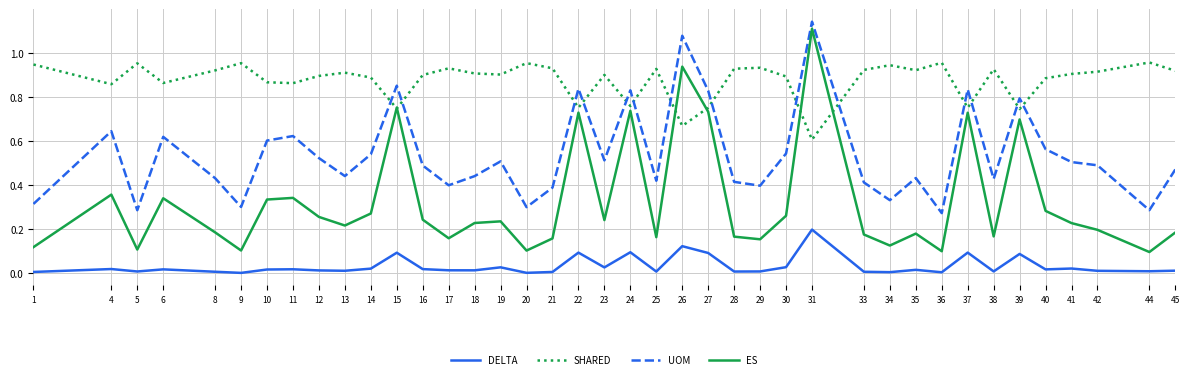

Which series has the largest range (max minus min)?

ES